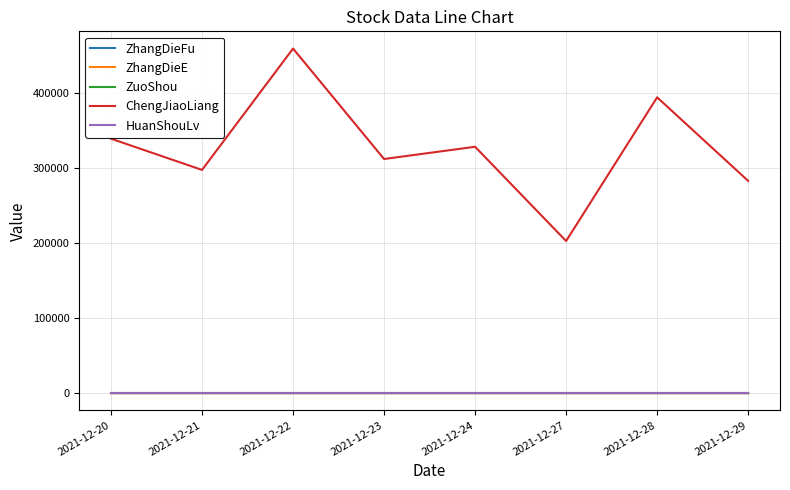

Which series has the largest total across all categories?

ChengJiaoLiang